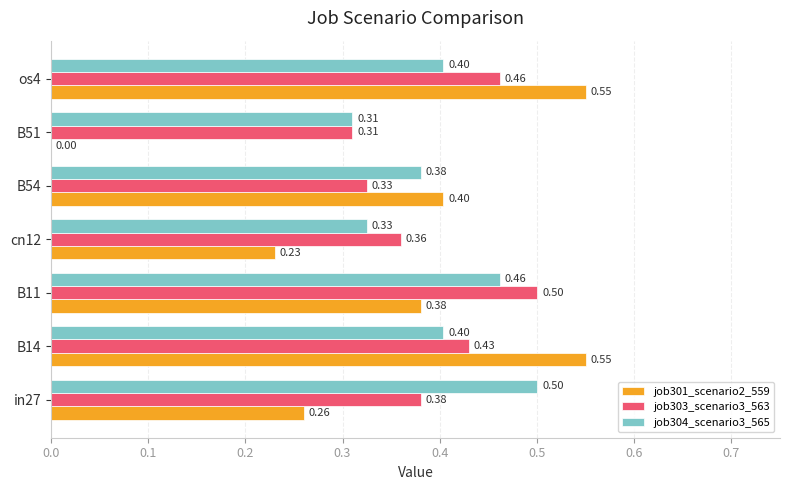

Between B11 and B51, which series saw the biggest shift?

job301_scenario2_559